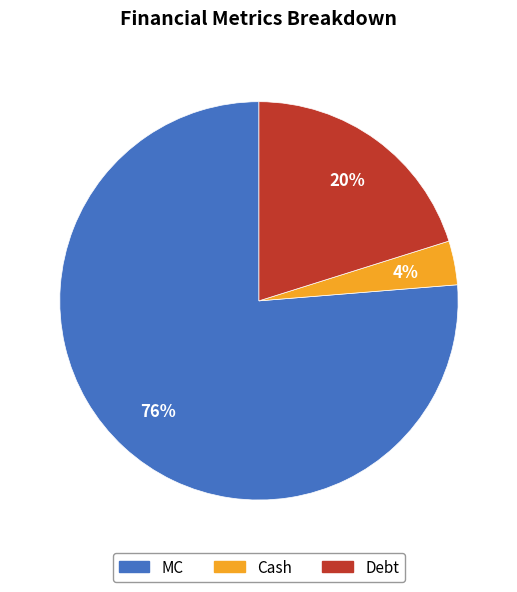

To the nearest percent, what is the average slice percentage?

33%